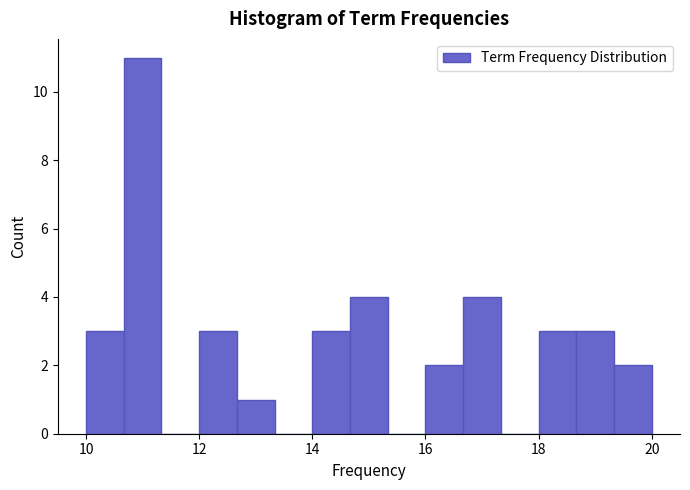

Read against the x-axis, roughly where is the centre of the tallest bar?

11.0